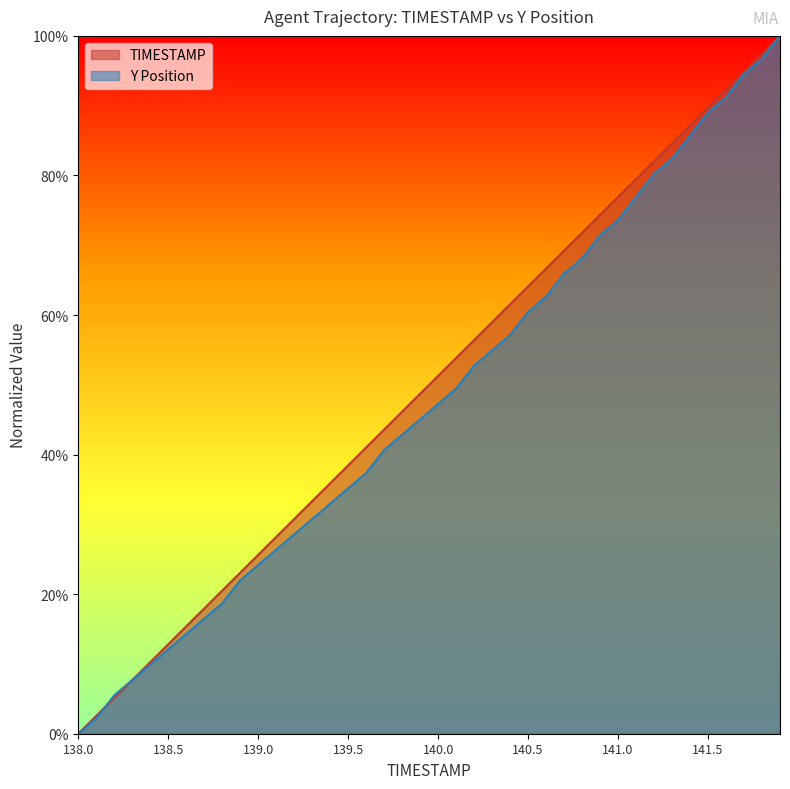

At 140.5, list the series in order from smallest to largest.

Y Position, TIMESTAMP